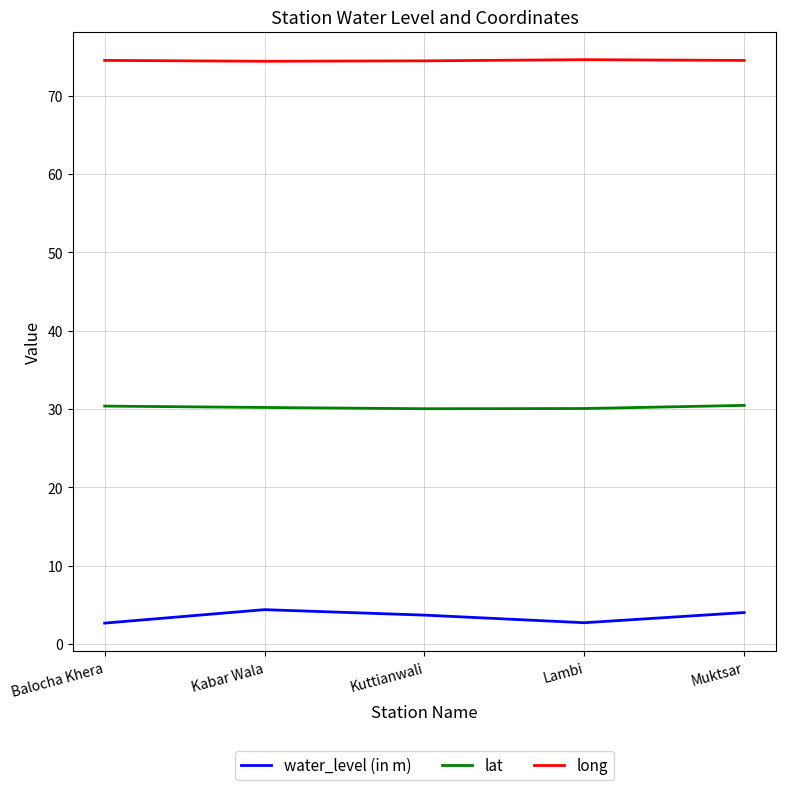

Which series has the largest total across all categories?

long